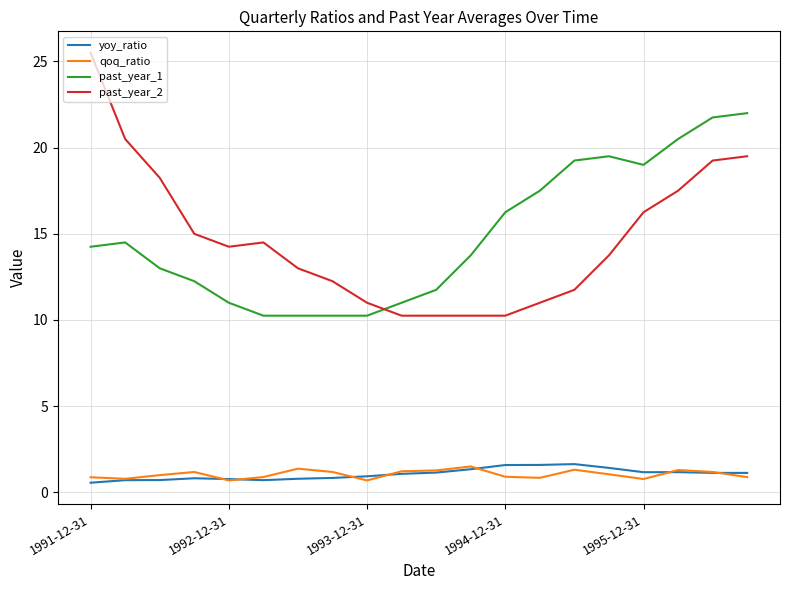

True or false: past_year_1 and past_year_2 cross at least once.

True